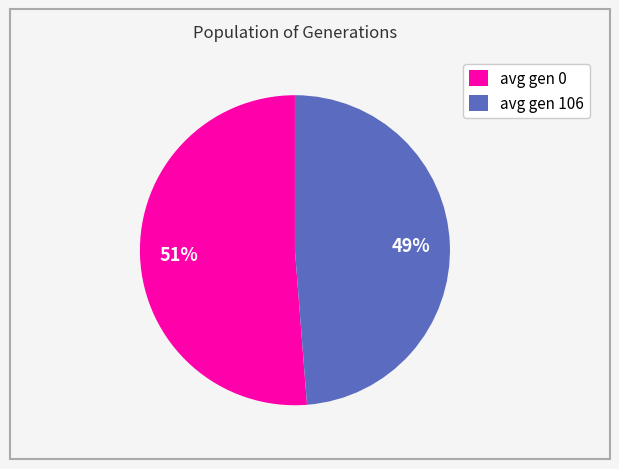

The avg gen 106 slice represents 49% of the pie. True or false?

True